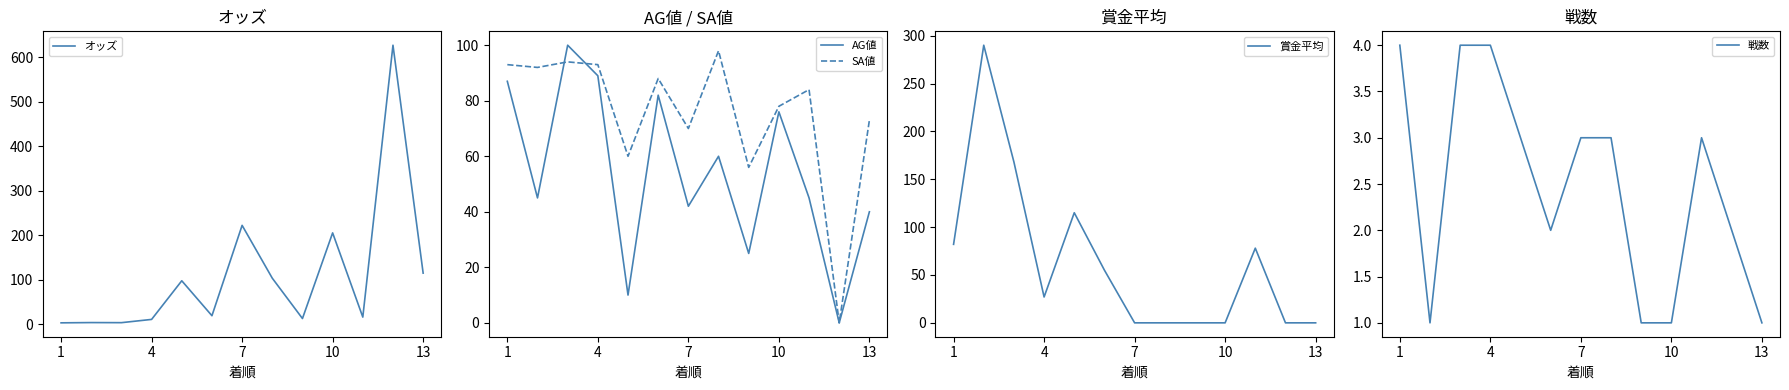

What is the highest value of the オッズ series?

626.8